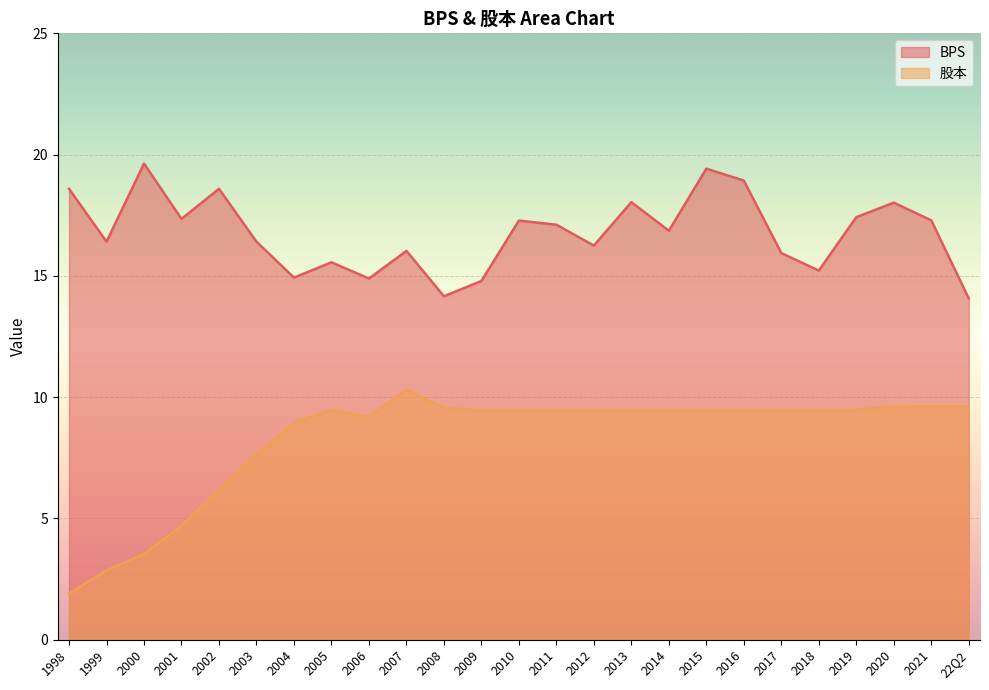

What is the sum of all BPS values?

419.2